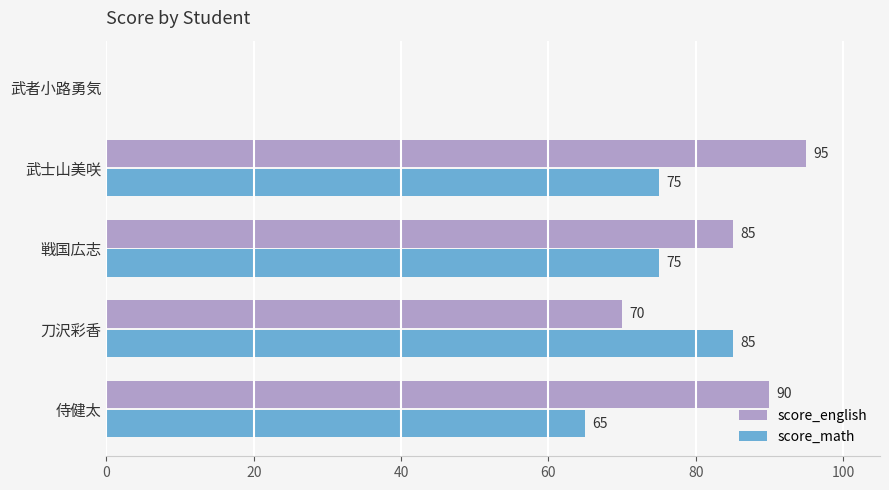

Count the number of categories in the chart.

5